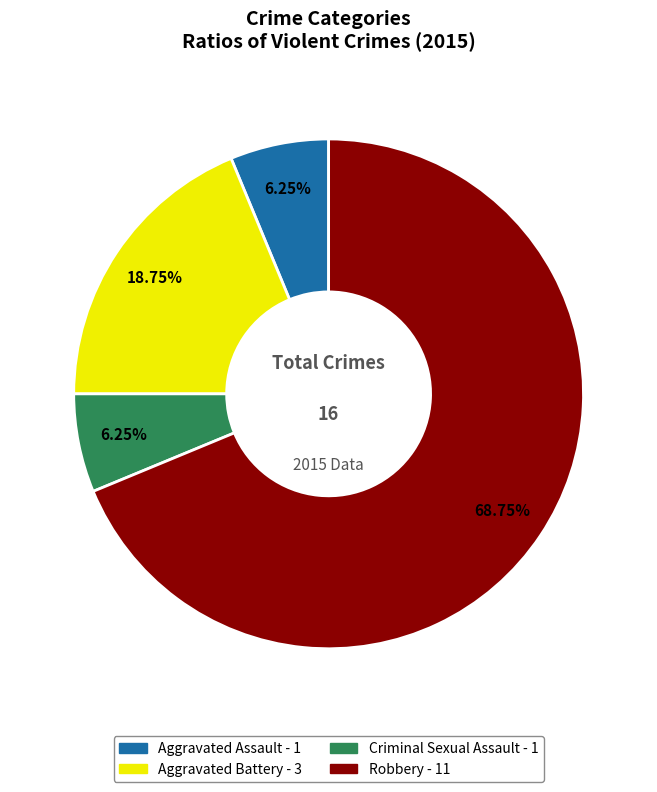

Approximately how many times larger is the value at Aggravated Battery compared to Robbery?

0.3